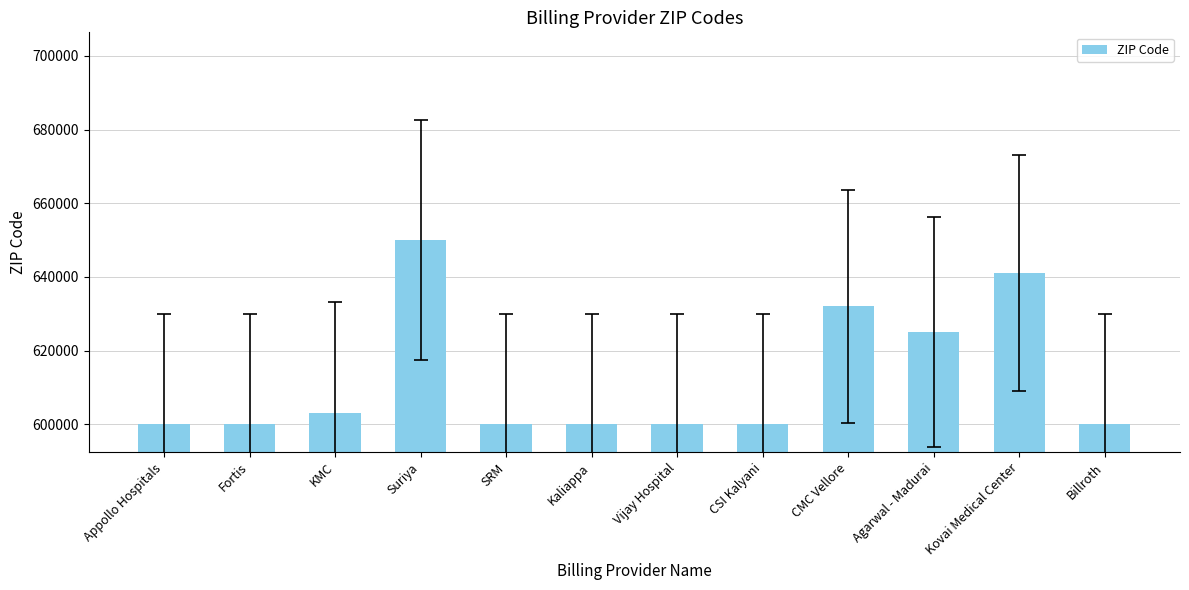

How many values are below 600053?

6